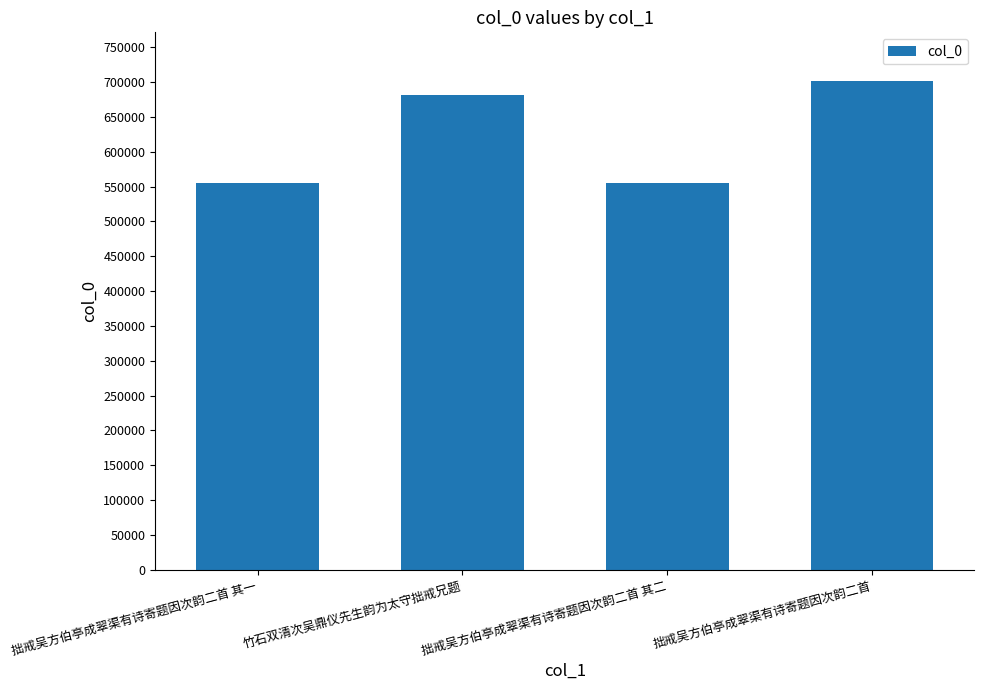

Where is the data nearest to the value 628115?

竹石双清次吴鼎仪先生韵为太守拙戒兄题